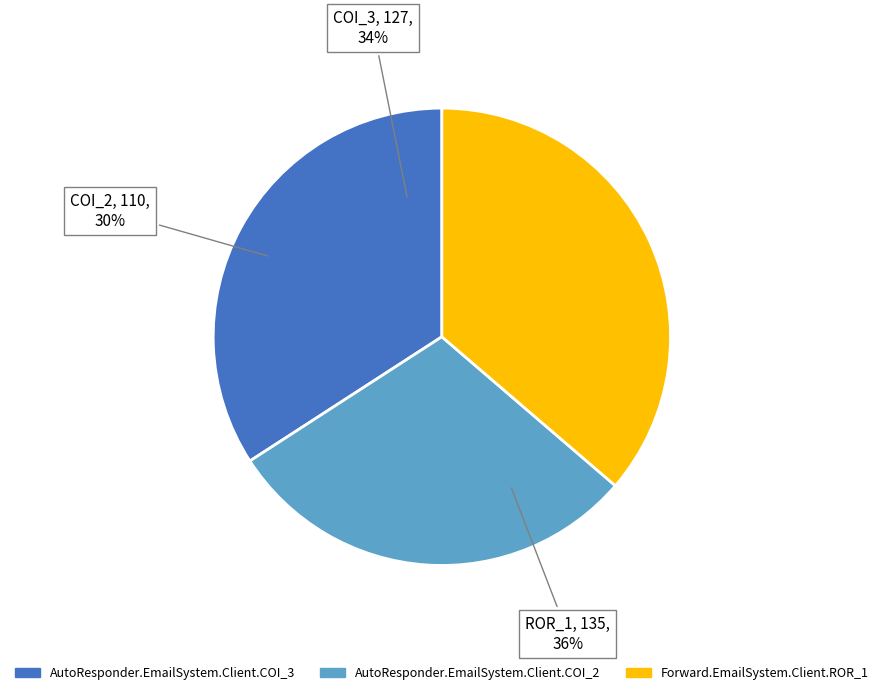

To the nearest percent, what is the difference between the Forward.EmailSystem.Client.ROR_1 and AutoResponder.EmailSystem.Client.COI_3 slice percentages?

2%